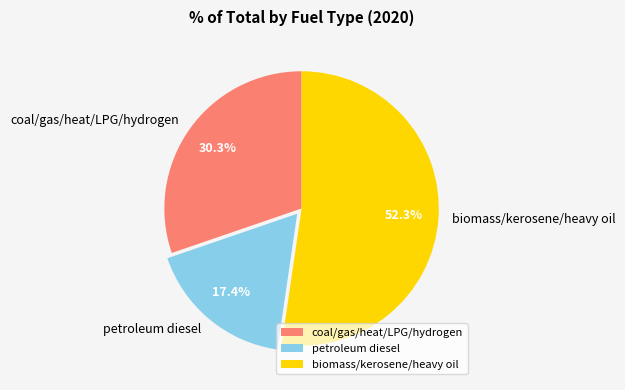

Does coal/gas/heat/LPG/hydrogen represent more than half of the total?

No